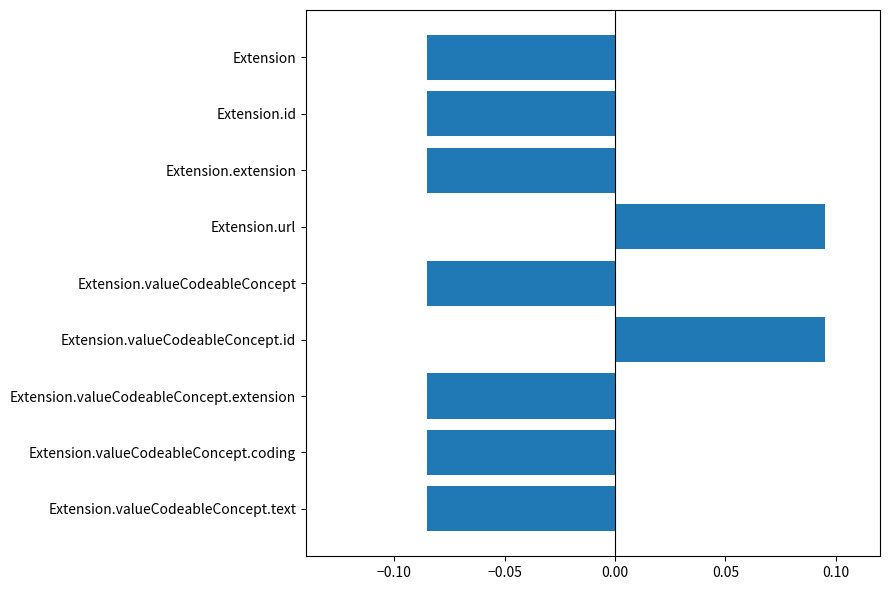

Does the chart contain any negative values?

Yes